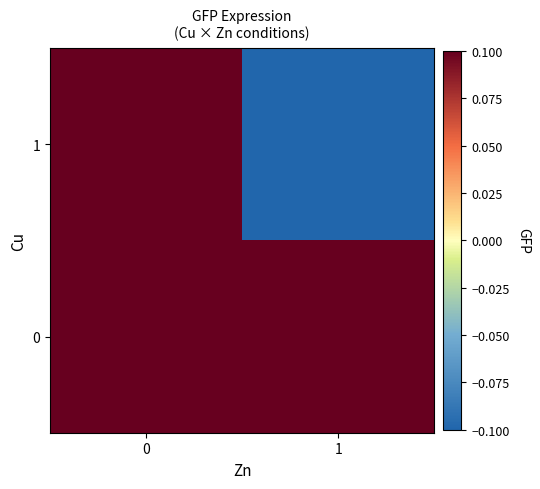

Count the number of categories in the chart.

2